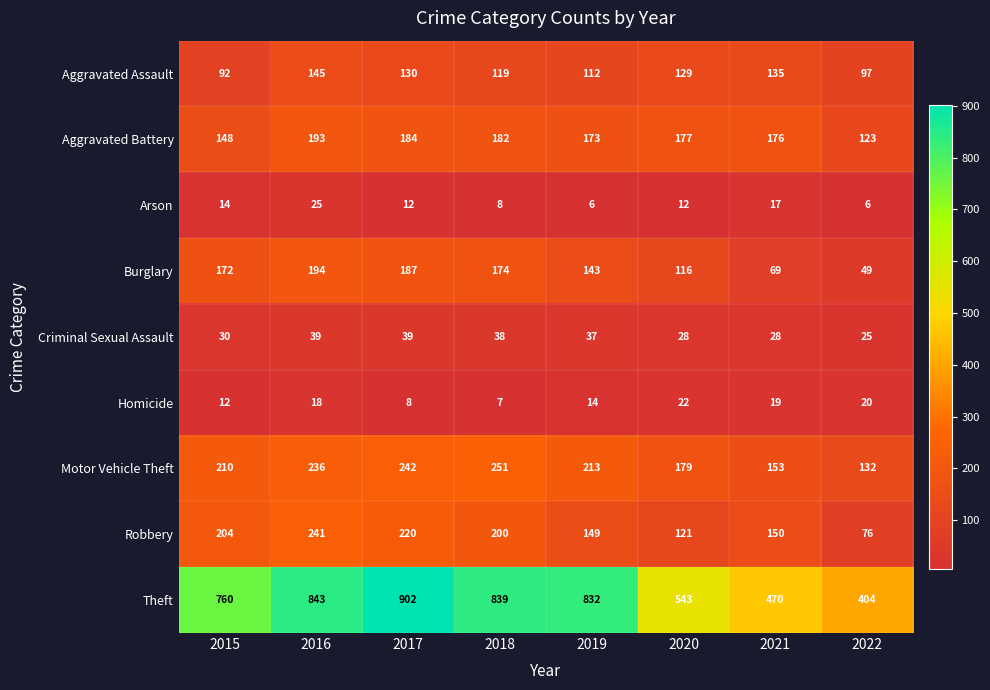

How many categories are shown in the chart?

8